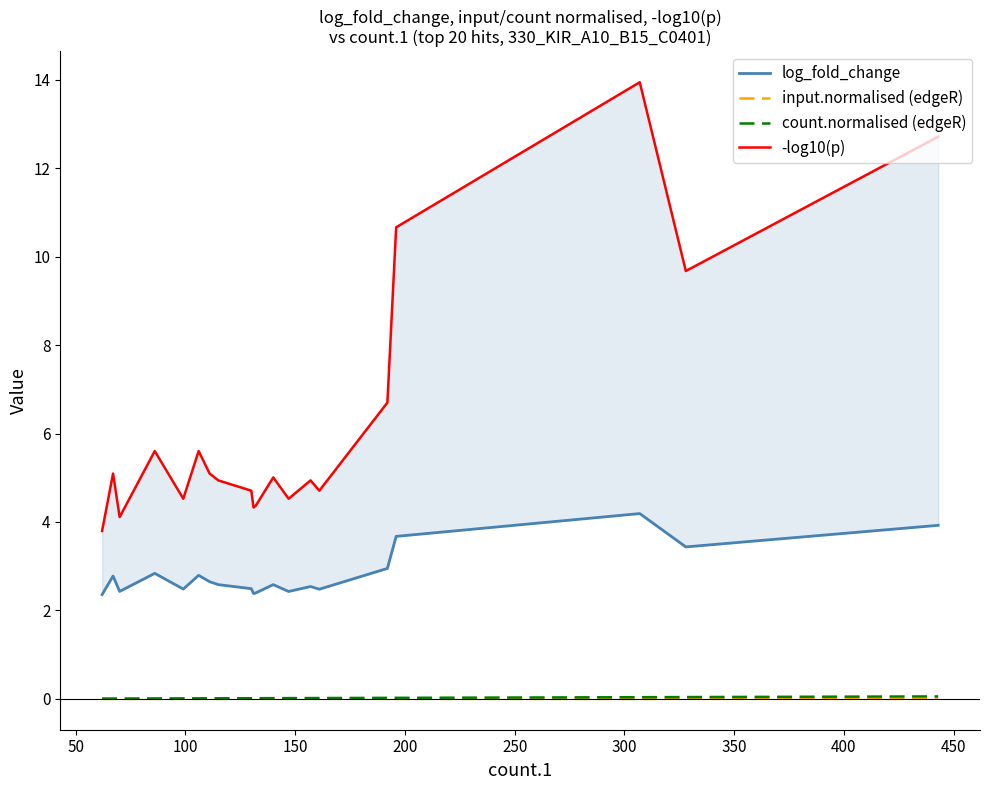

At how many categories does at least one series exceed 10?

3